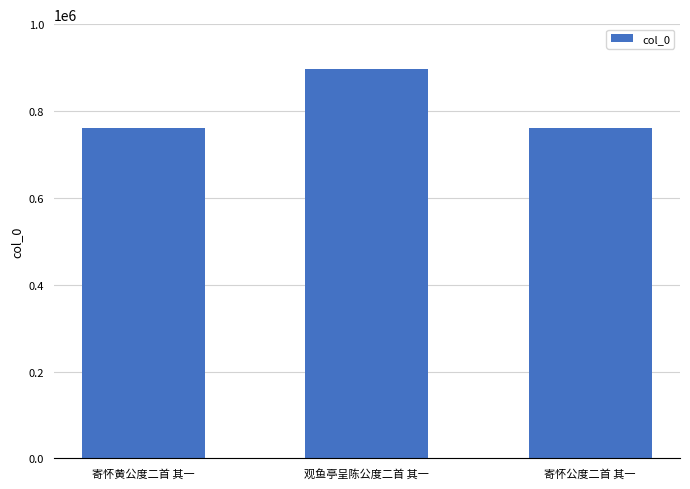

What is the label of the 1st bar from the left?

寄怀黄公度二首 其一